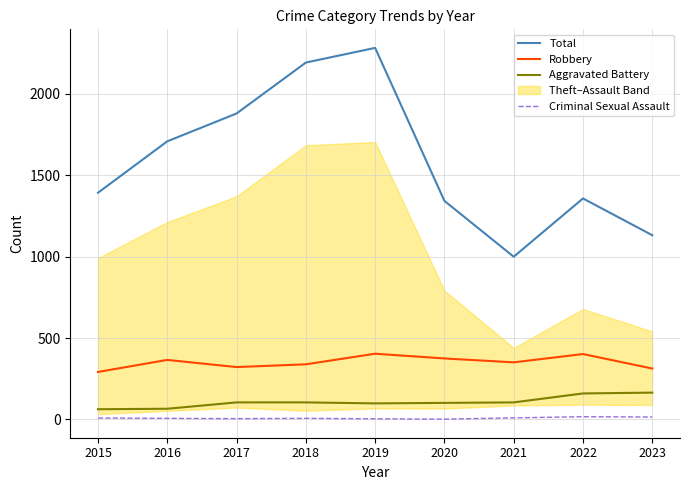

True or false: Aggravated Battery and Criminal Sexual Assault intersect in this chart.

False